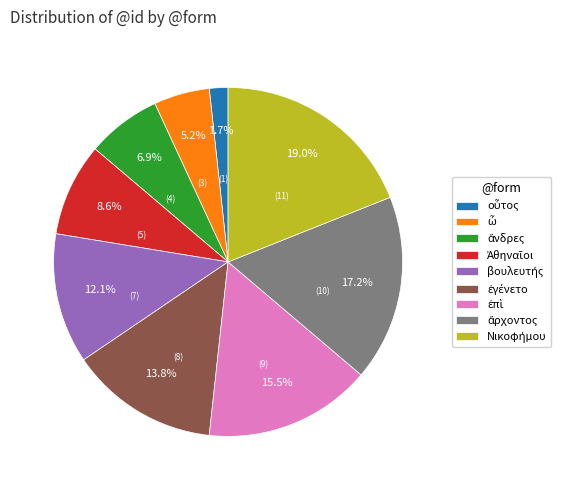

Does any single category account for the majority?

No